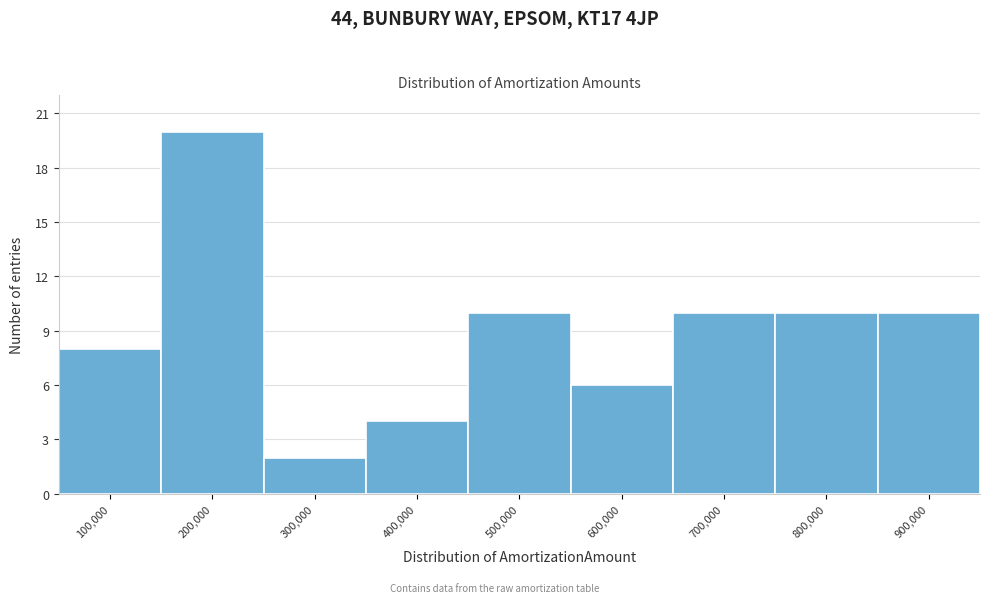

Reading right to left, extract all data points from this chart.

10	10	10	6	10	4	2	20	8